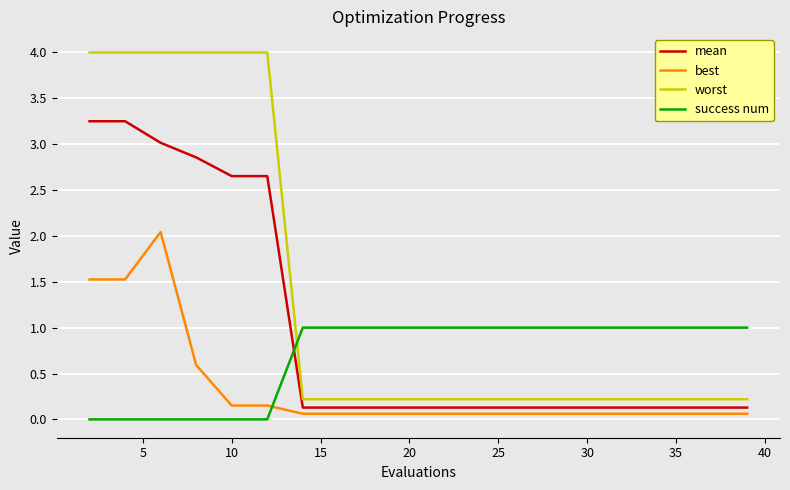

Which series has the largest total across all categories?

worst